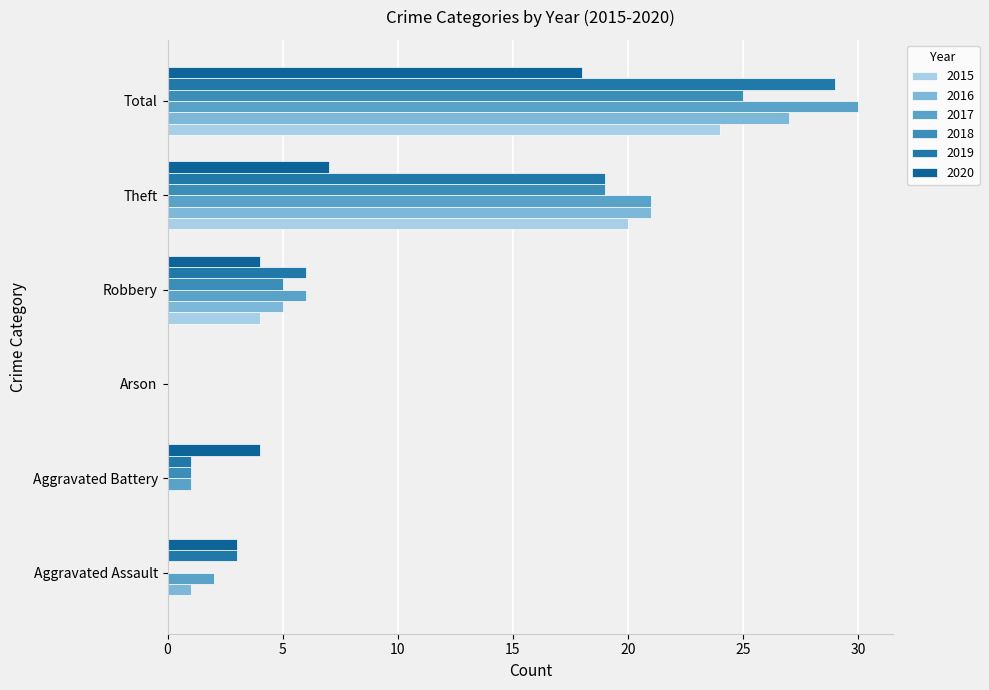

What are all the series names shown in the legend?

2015, 2016, 2017, 2018, 2019, 2020